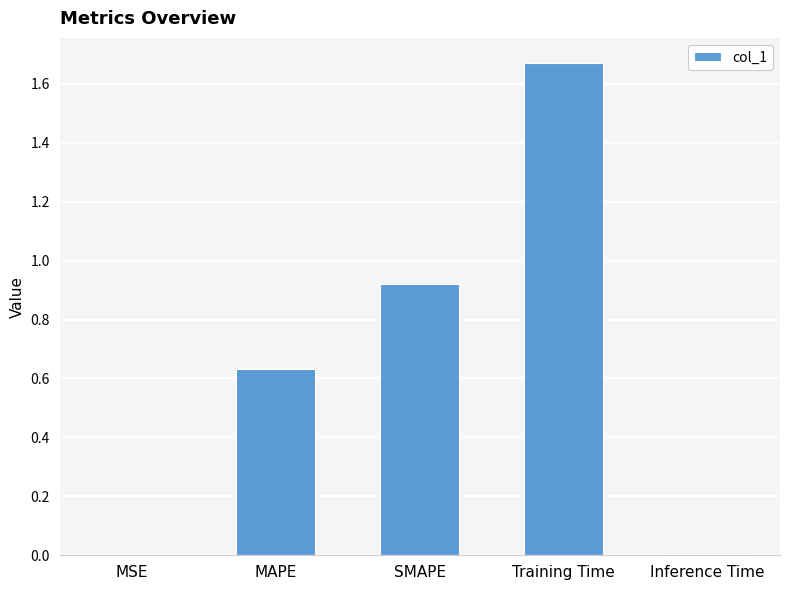

The value at MAPE is 0.3. True or false?

False